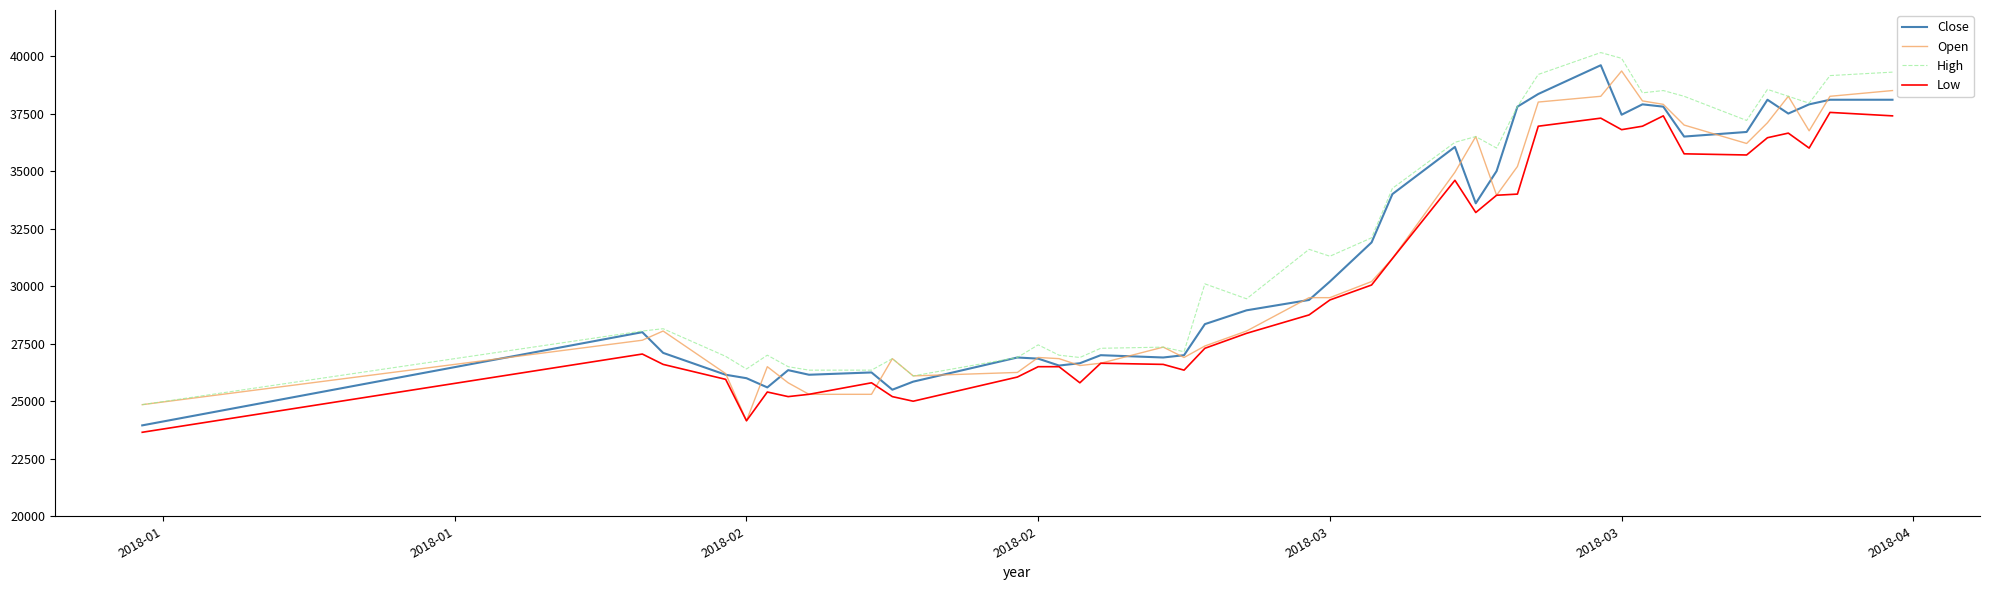

What is the minimum value for Open?

24150